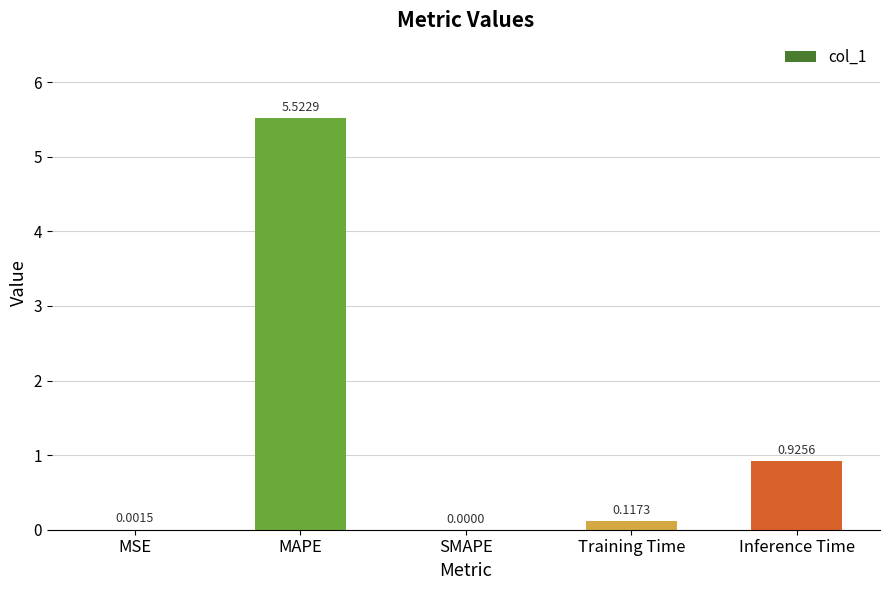

The chart shows a value of 1.1 at MAPE. True or false?

False